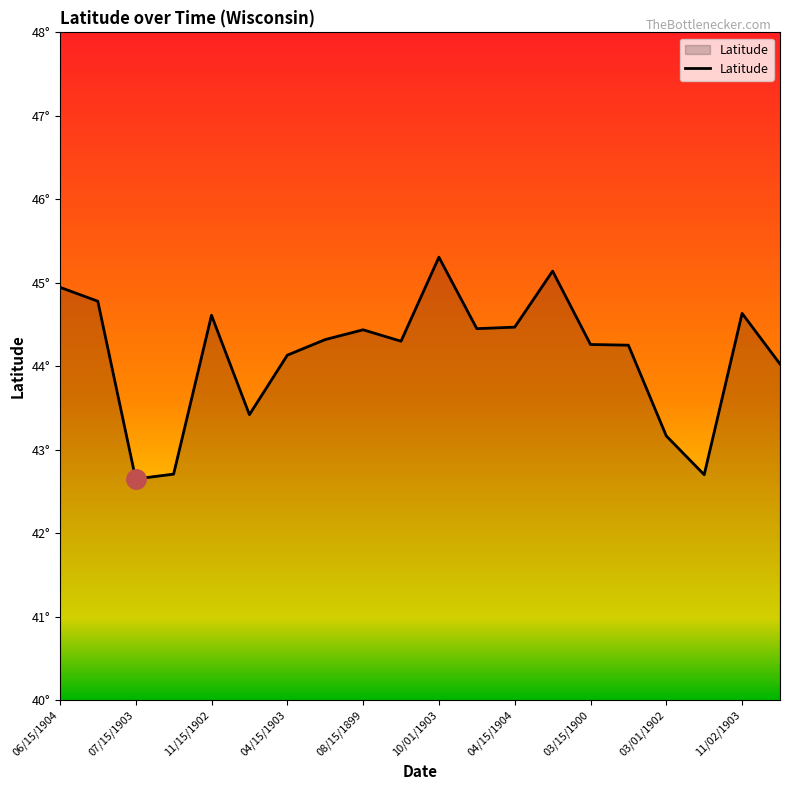

Where does the data first go above 44?

06/15/1904